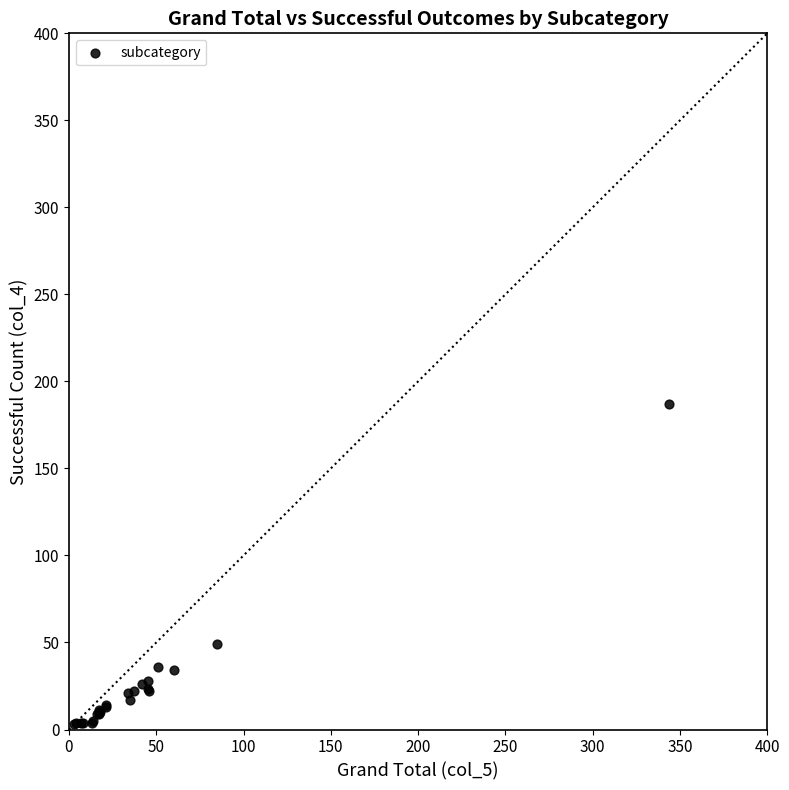

What Y value in the scatter plot is closest to 95?

49